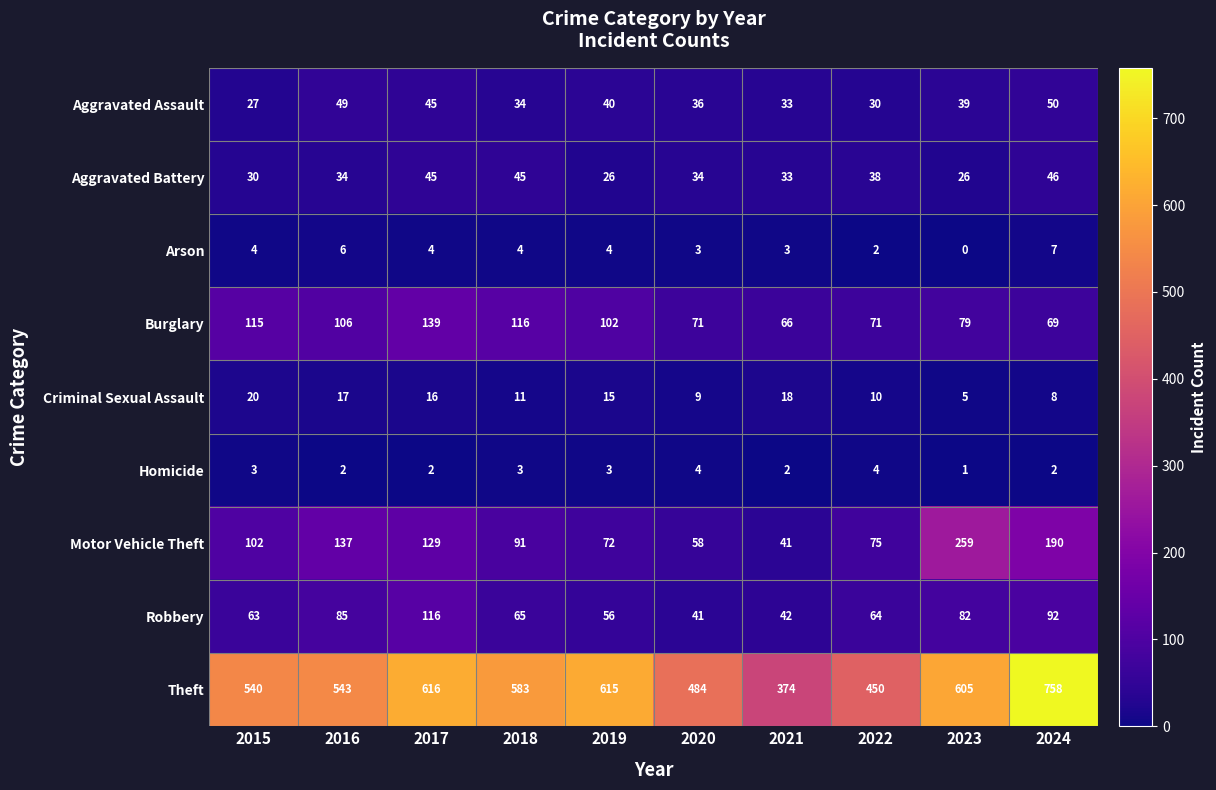

What is the sum of the Motor Vehicle Theft values at 2015 and 2017?

231